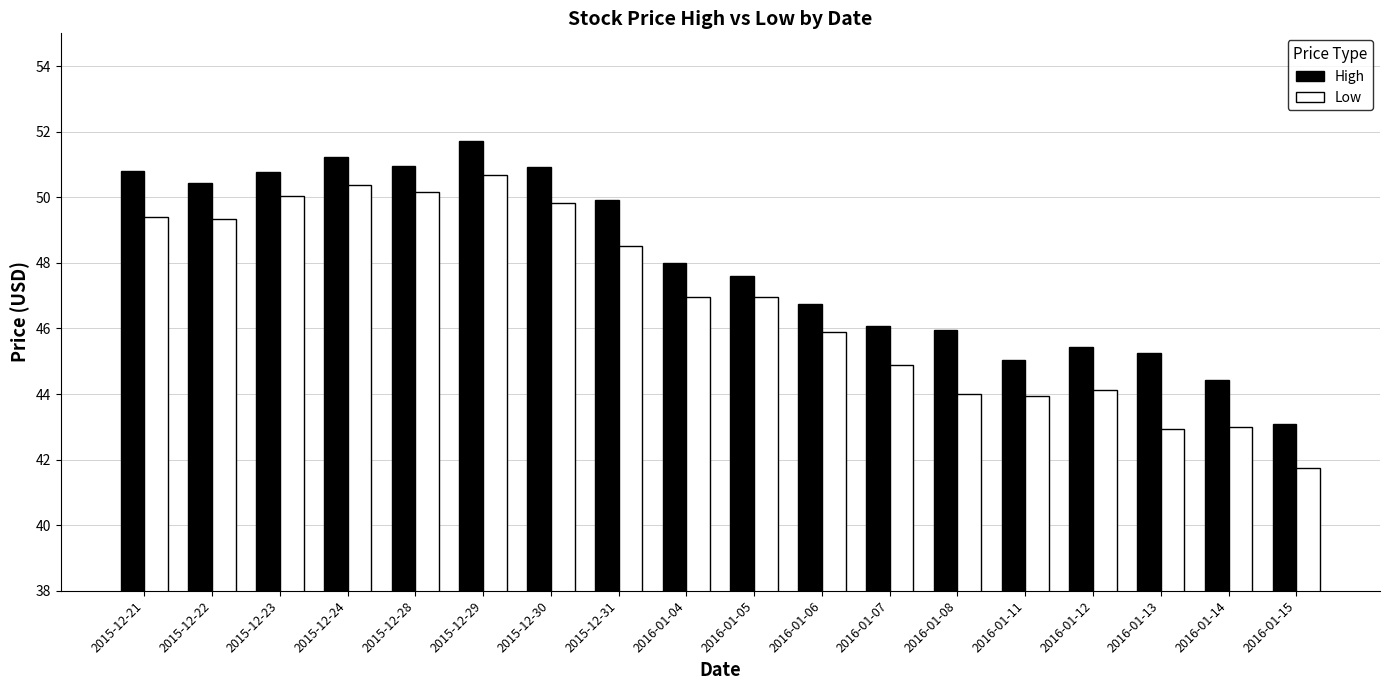

What value does the High series have at 2016-01-08?

45.9